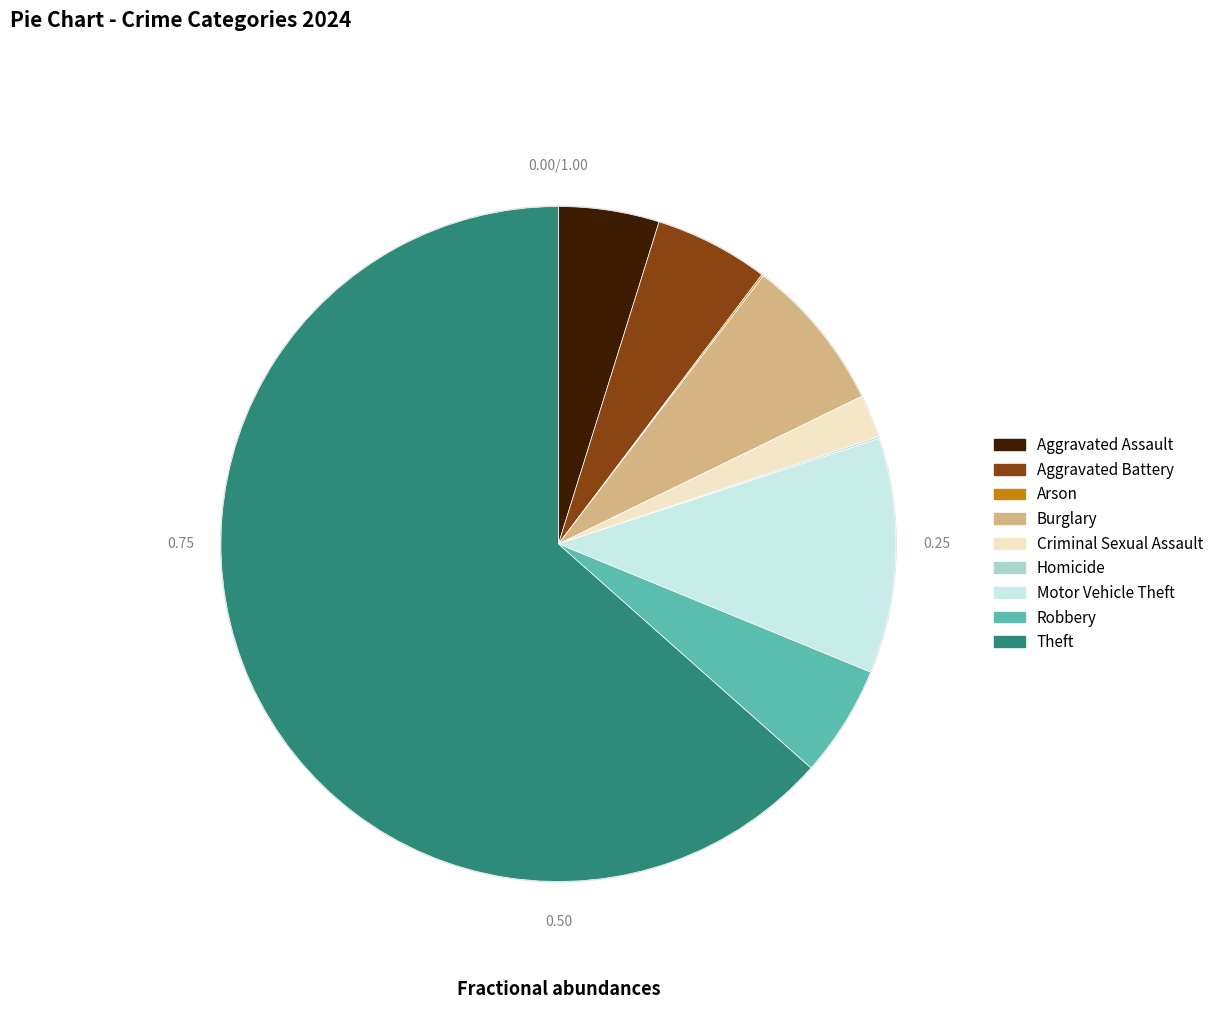

What is the largest slice in the pie chart?

Theft